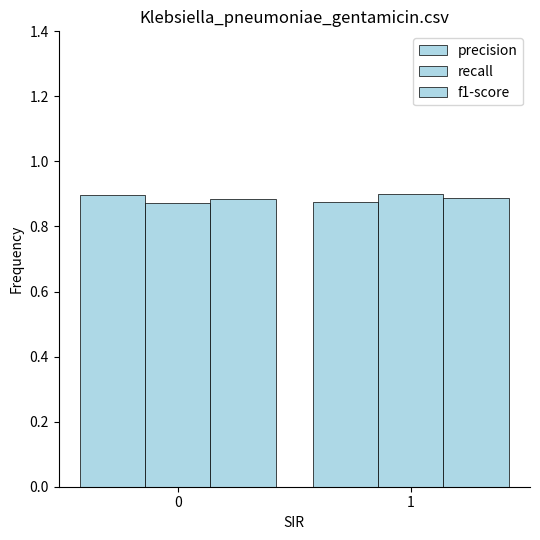

How many categories are shown in the chart?

2